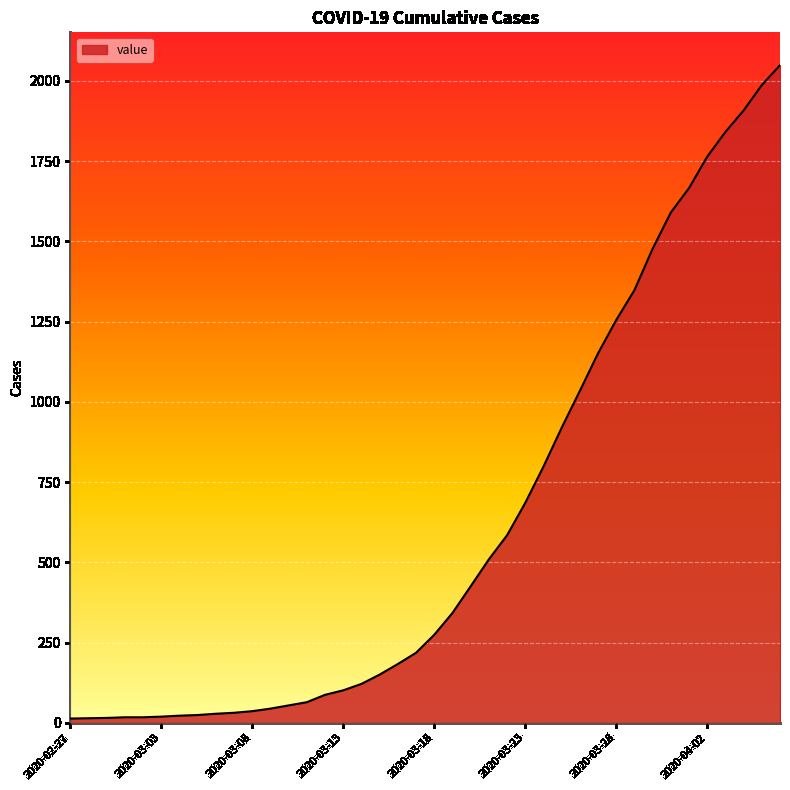

Does the chart have visible grid lines?

Yes